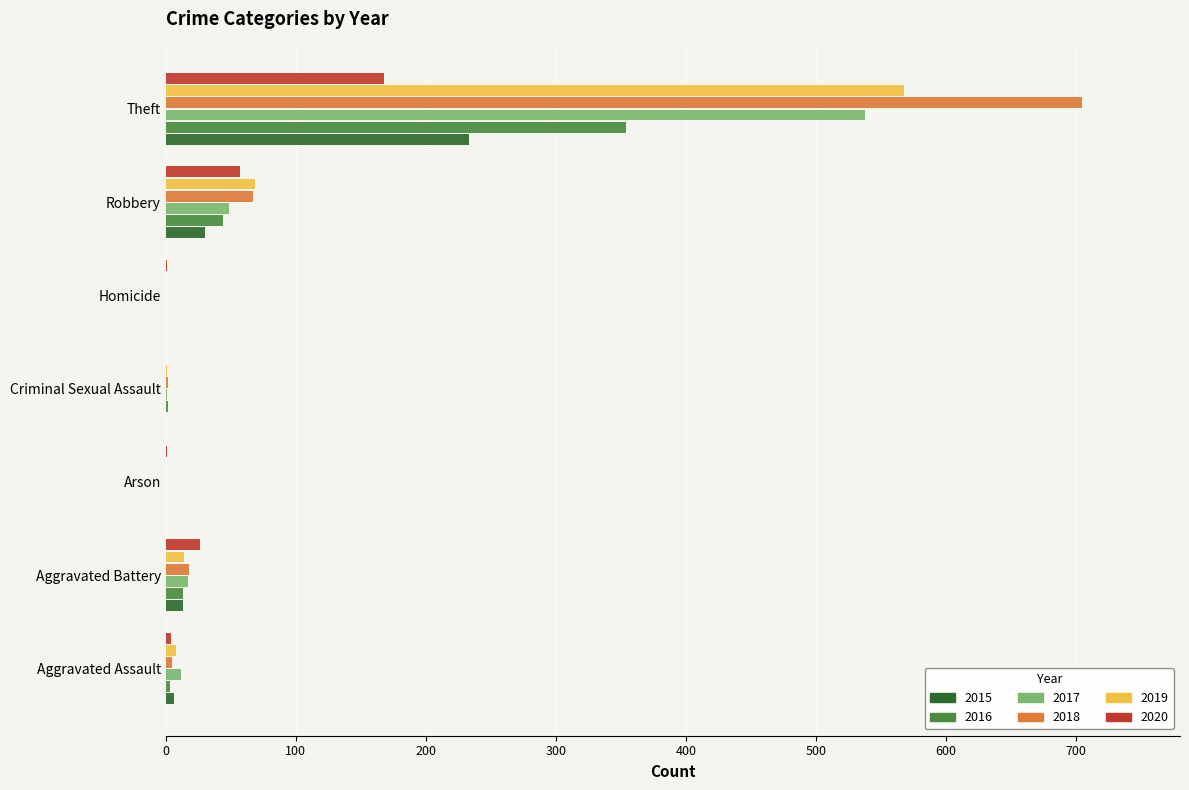

True or false: 2018 has a value of 27 at Robbery.

False